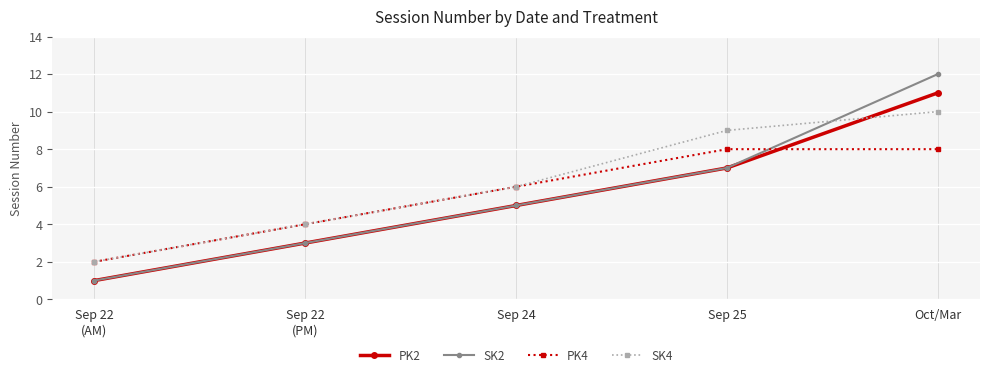

Is this an area chart (filled region under the line)?

No